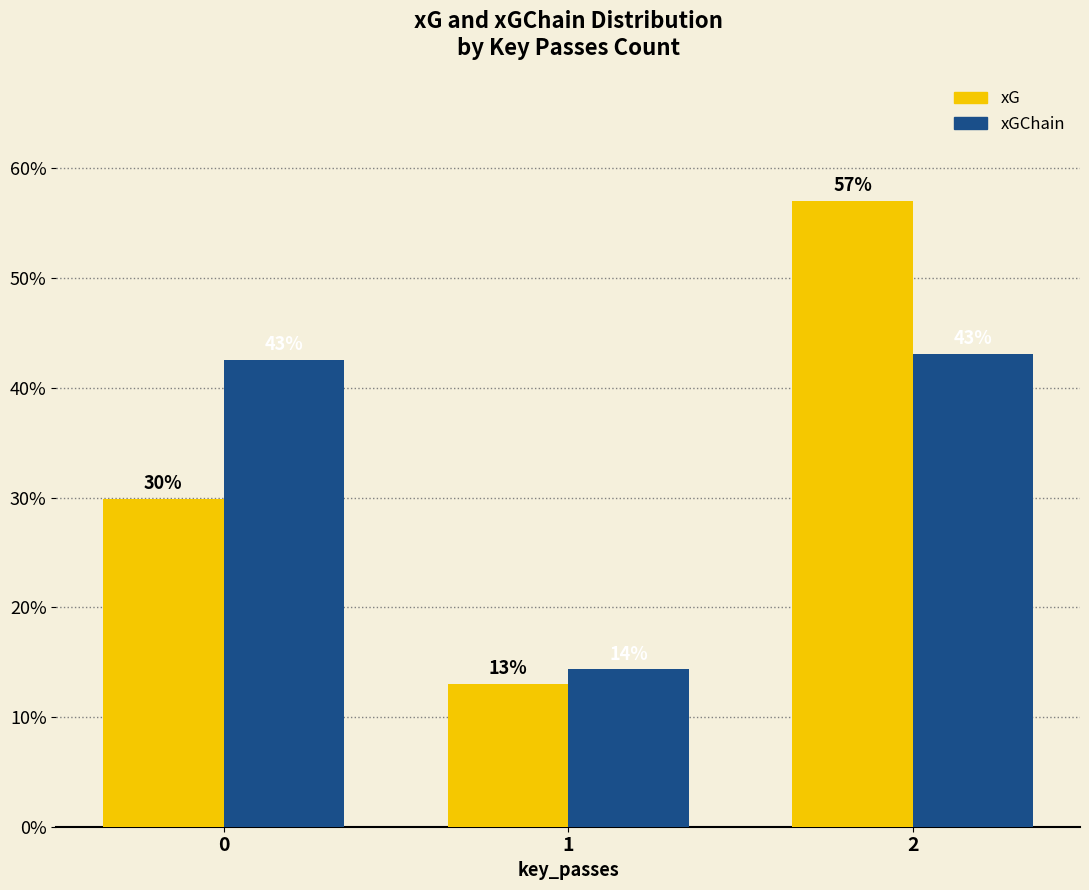

What is the approximate value of xGChain at 1?

14.4